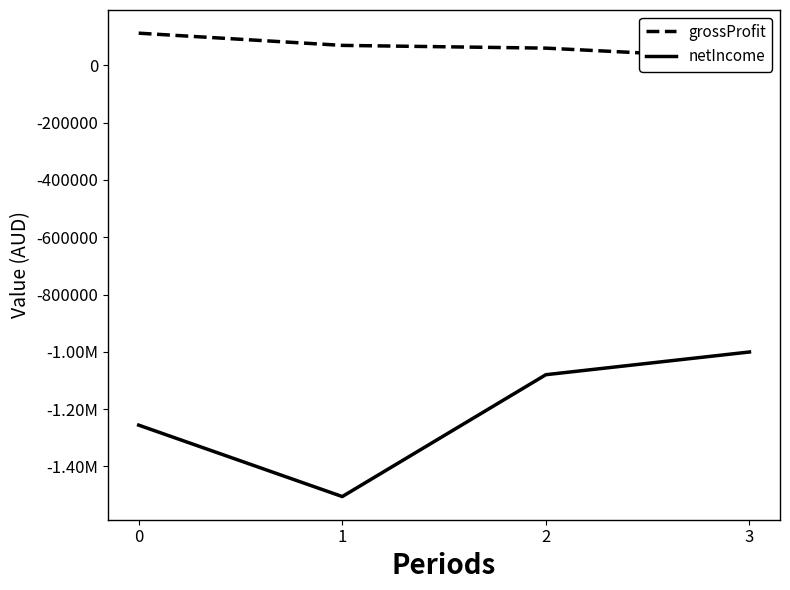

What is the value of the grossProfit point at the 3rd from the left?

60431